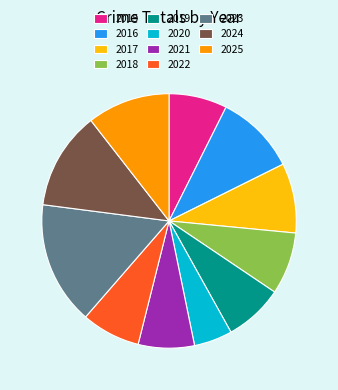

How many slices are in this pie chart?

11